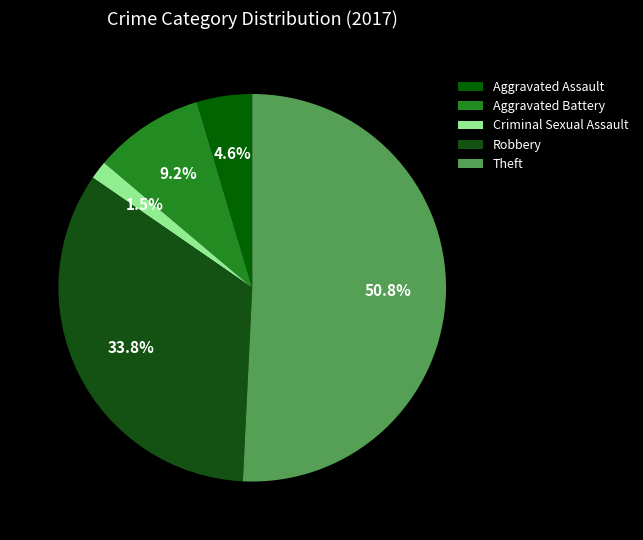

To the nearest percent, what is the combined percentage of Aggravated Battery and Aggravated Assault?

14%